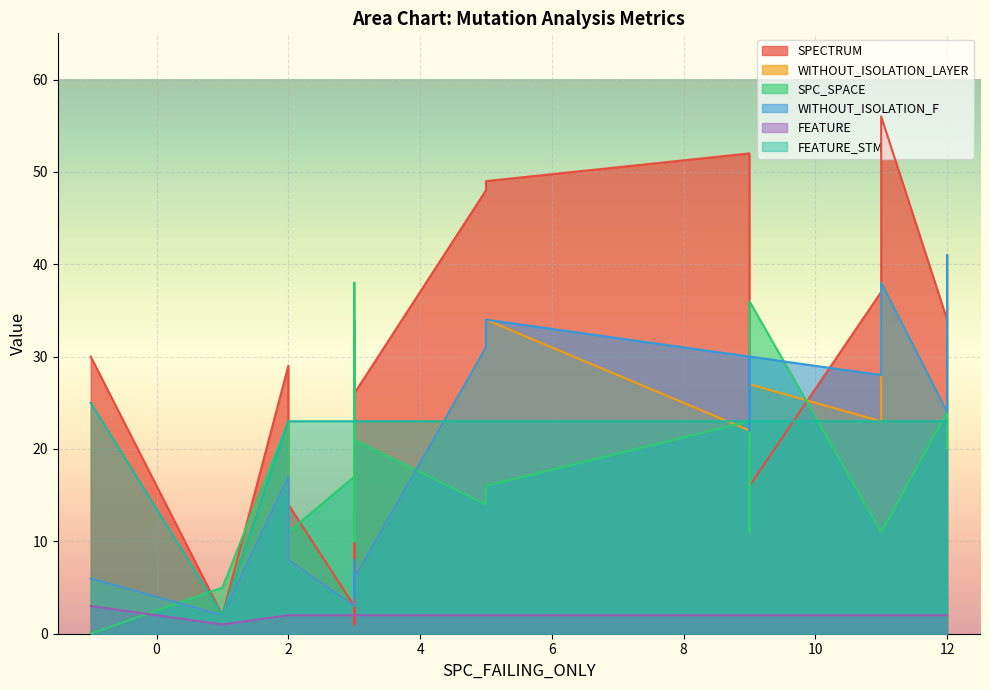

At 5, list the series in order from smallest to largest.

FEATURE, SPC_SPACE, FEATURE_STM, WITHOUT_ISOLATION_LAYER, WITHOUT_ISOLATION_F, SPECTRUM